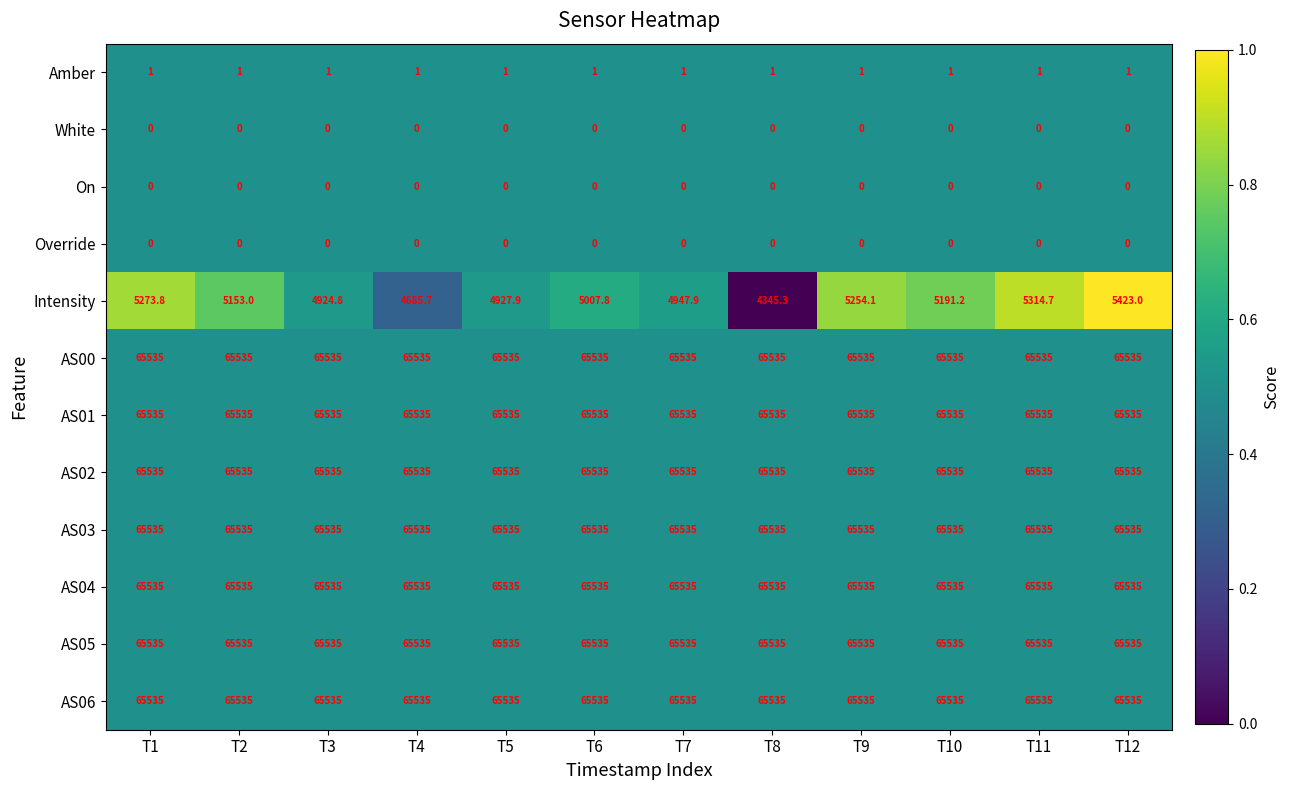

True or false: Intensity has a value of 5007.8 at T6.

True